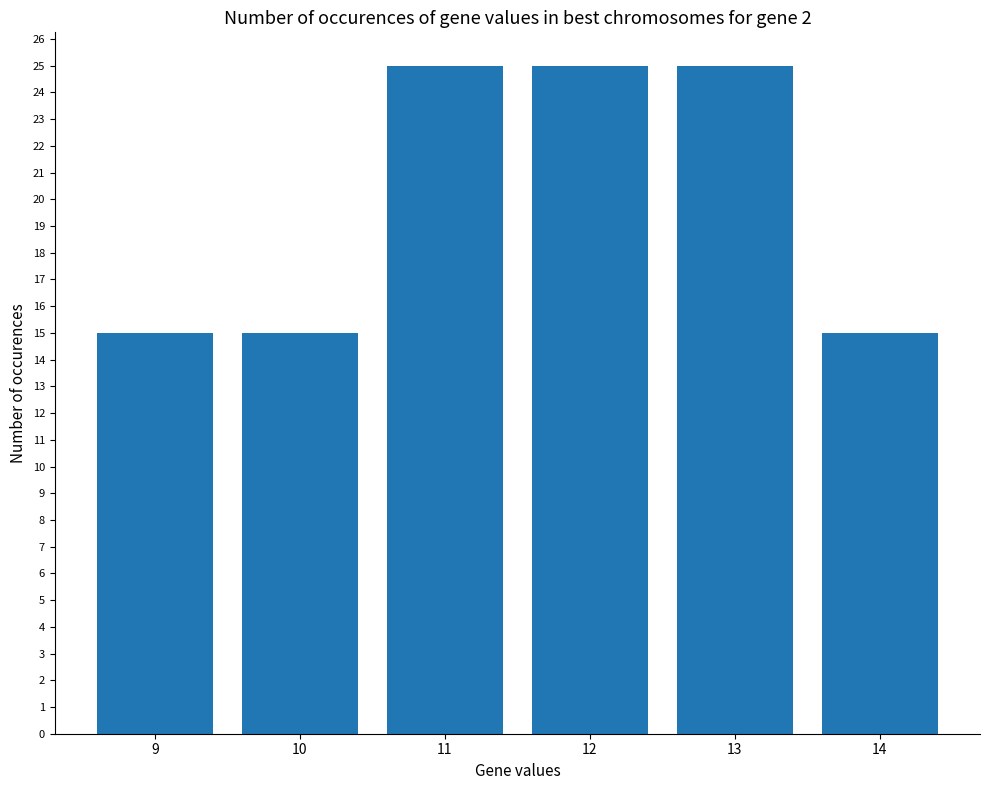

What is the maximum value shown in the chart?

25